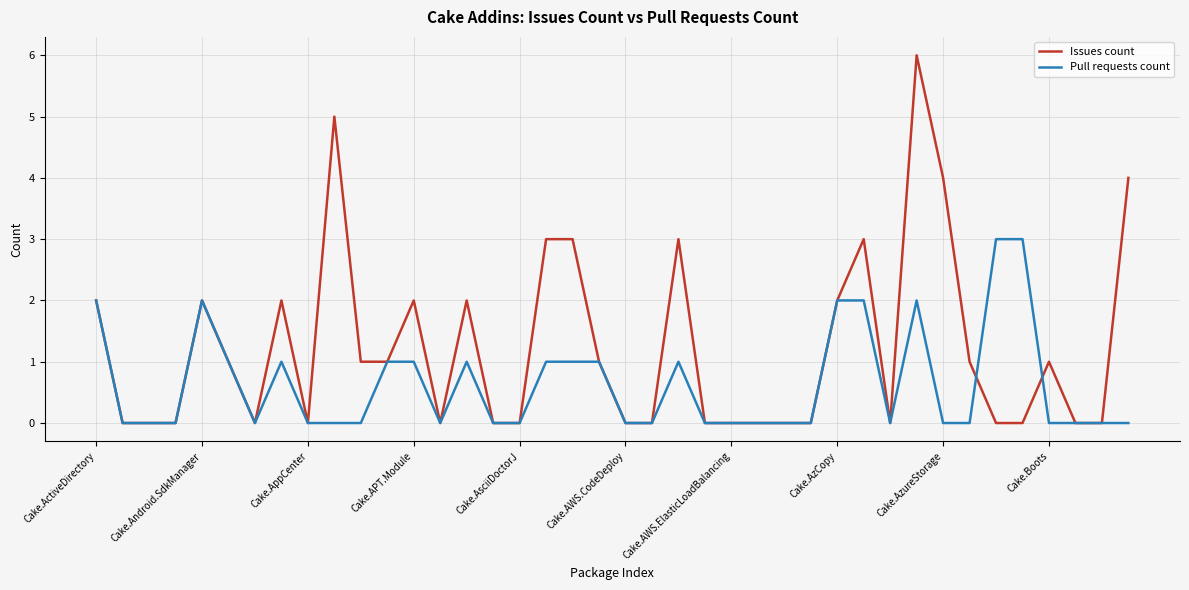

Which series has the largest range (max minus min)?

Issues count